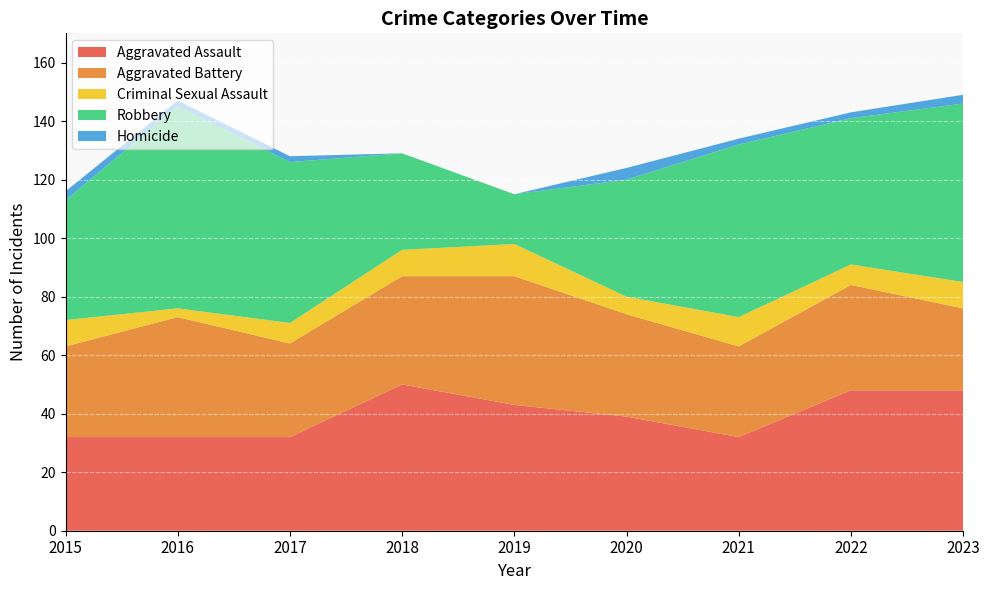

Reading left to right, extract all data points from this chart.

Aggravated Assault: 32	32	32	50	43	39	32	48	48
Aggravated Battery: 31	41	32	37	44	35	31	36	28
Criminal Sexual Assault: 9	3	7	9	11	6	10	7	9
Robbery: 41	69	55	33	17	40	59	50	61
Homicide: 3	2	2	0	0	4	2	2	3